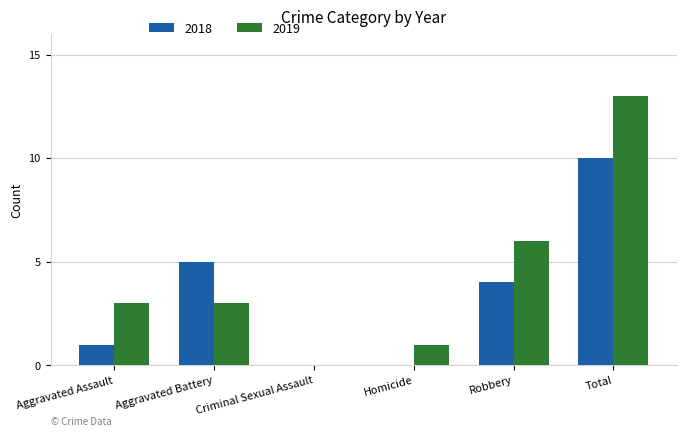

Is the value of 2018 at Homicide greater than the value of 2019 at Total?

No